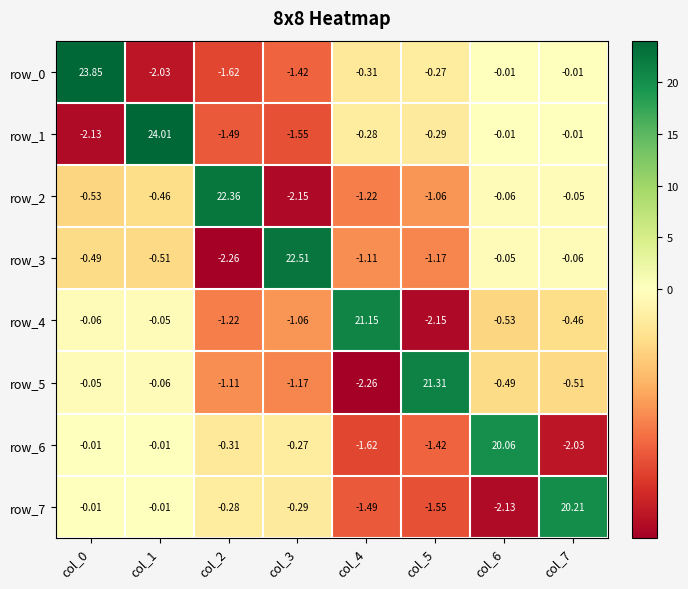

Is the value of row_5 at col_6 greater than the value of row_2 at col_2?

No